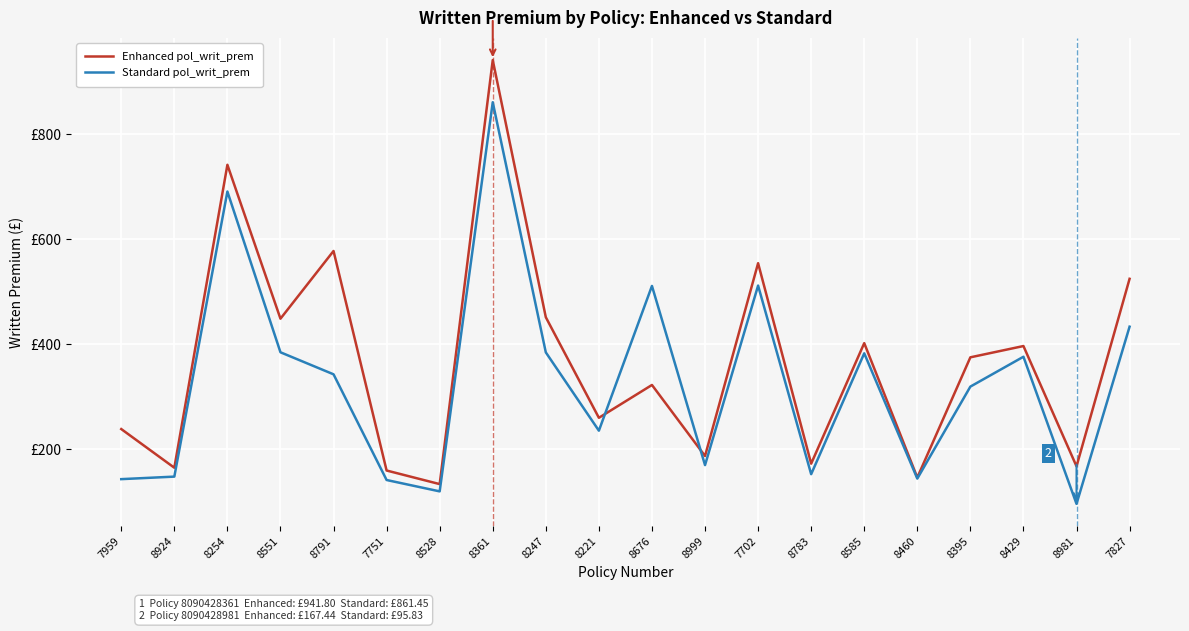

What is the label of the 3rd point from the right?

8429